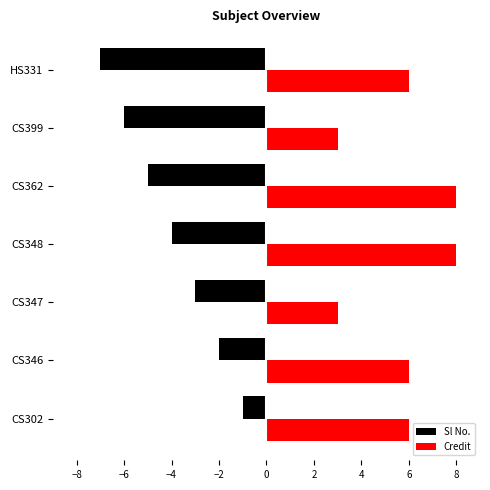

How many values in the Sl No. series exceed -4?

3